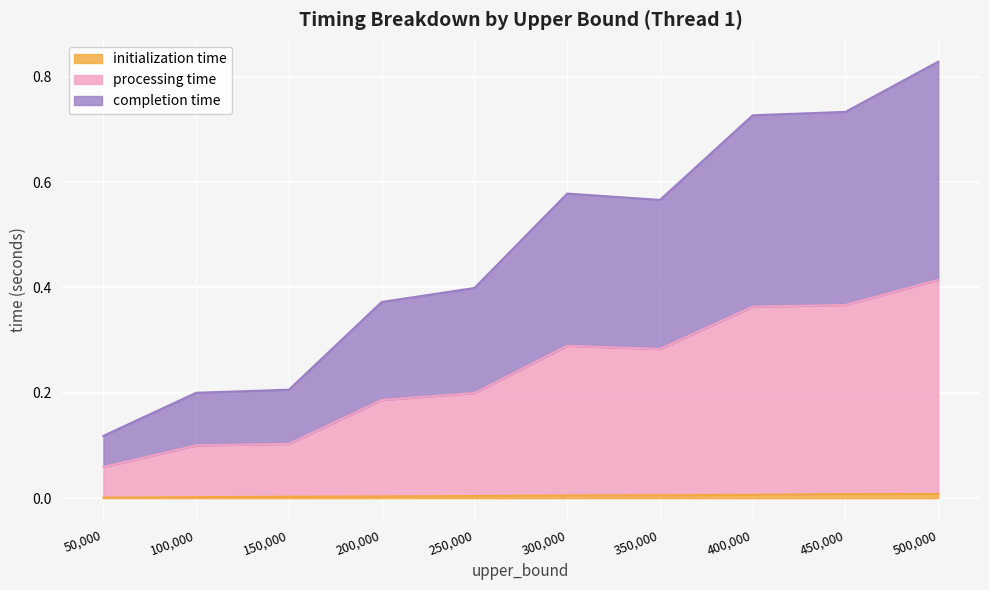

Rank the series by their average value, from lowest to highest.

initialization time, processing time, completion time